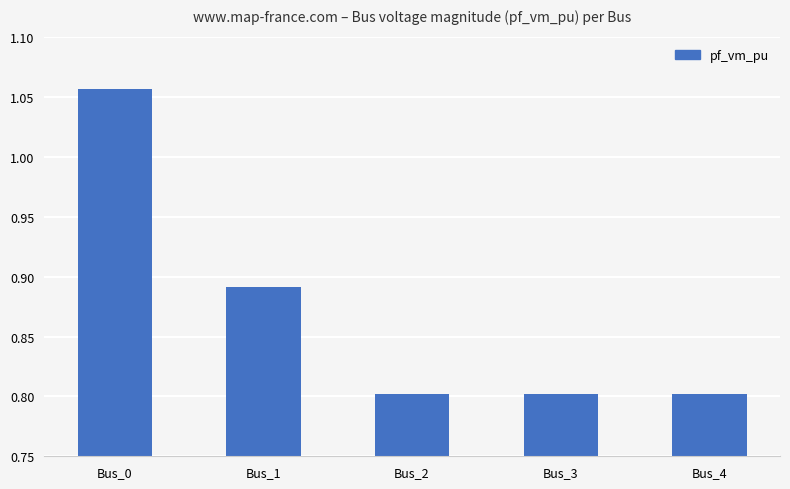

Is it true that the value at Bus_3 is 0.8?

True